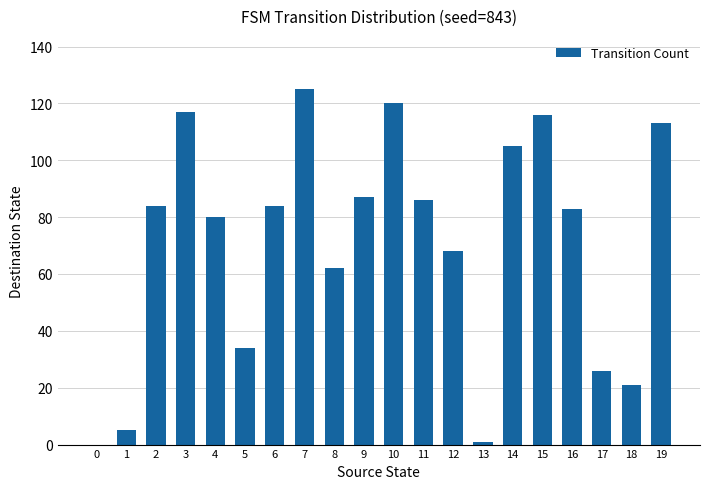

The chart shows a value of 68 at 12. True or false?

True